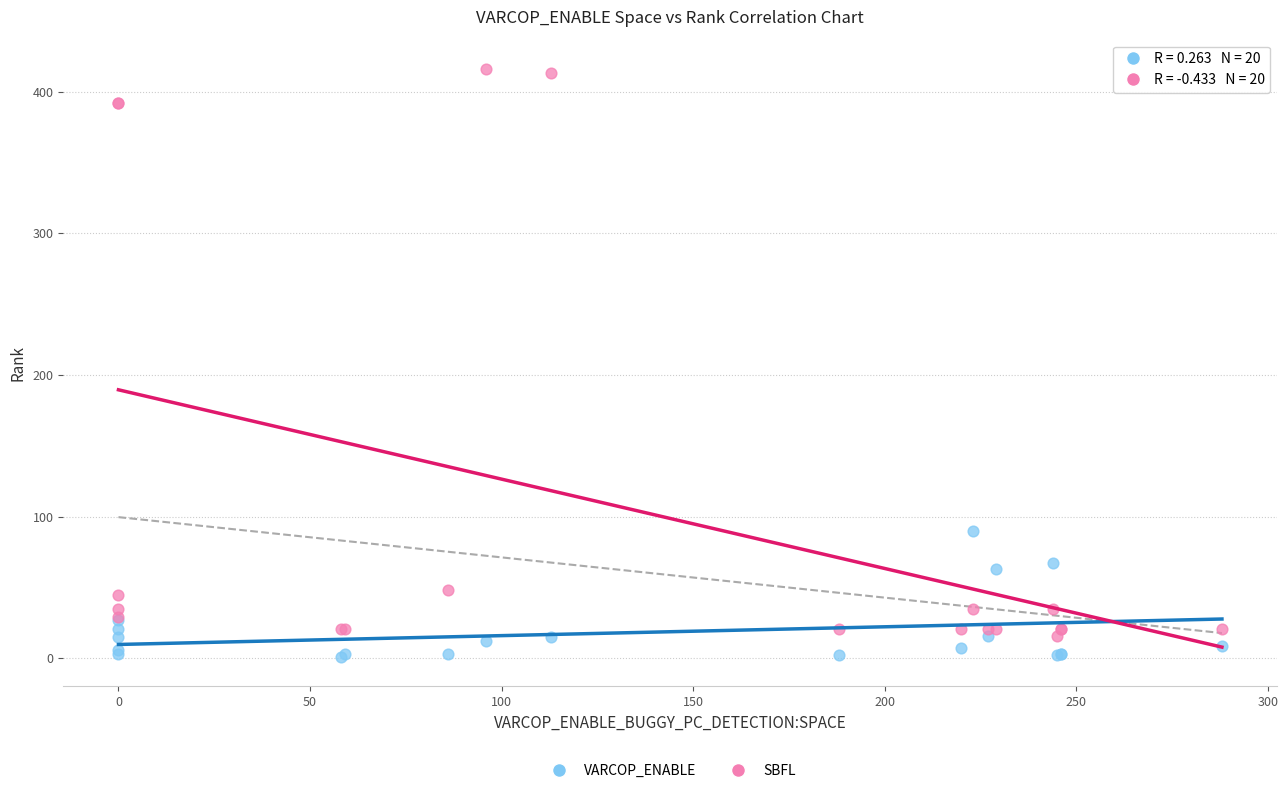

Across all series, what Y value is closest to 208?

90